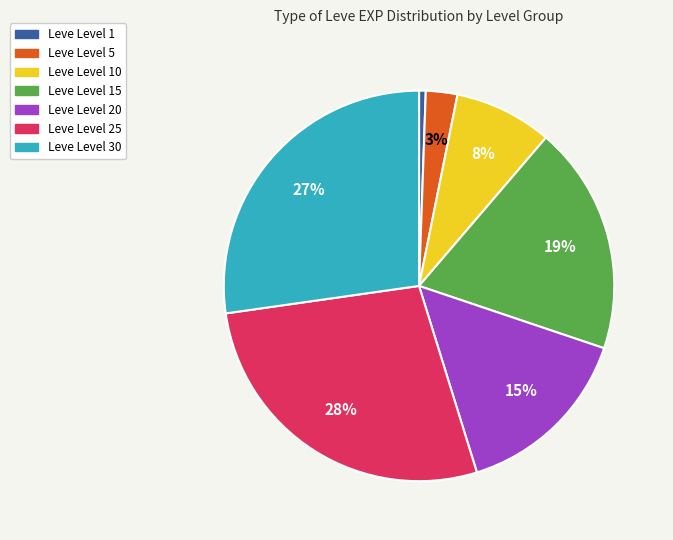

Is there any slice that represents more than half of the pie?

No